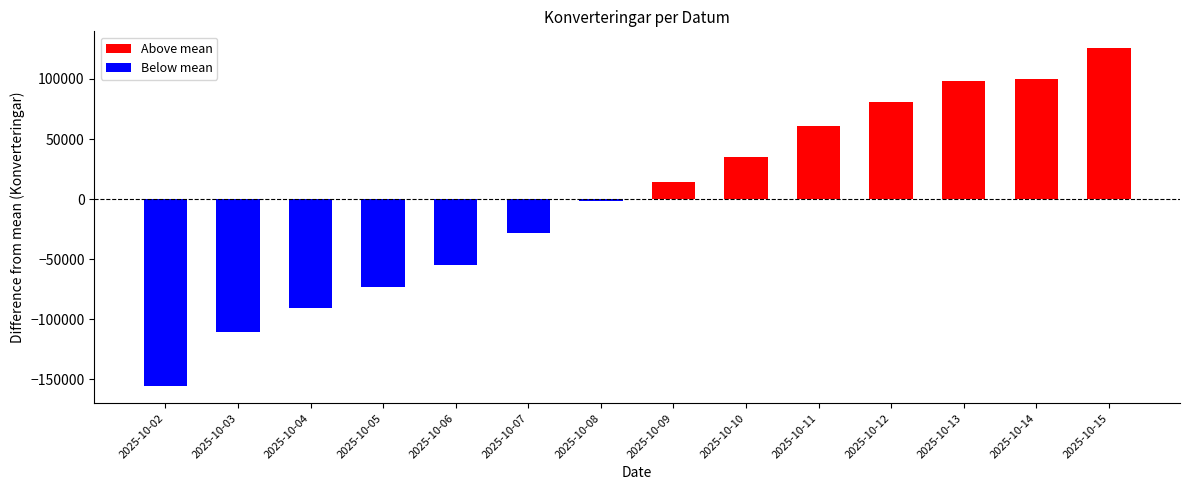

What is the value of the Below mean bar at the 4th from the left?

-72843.6